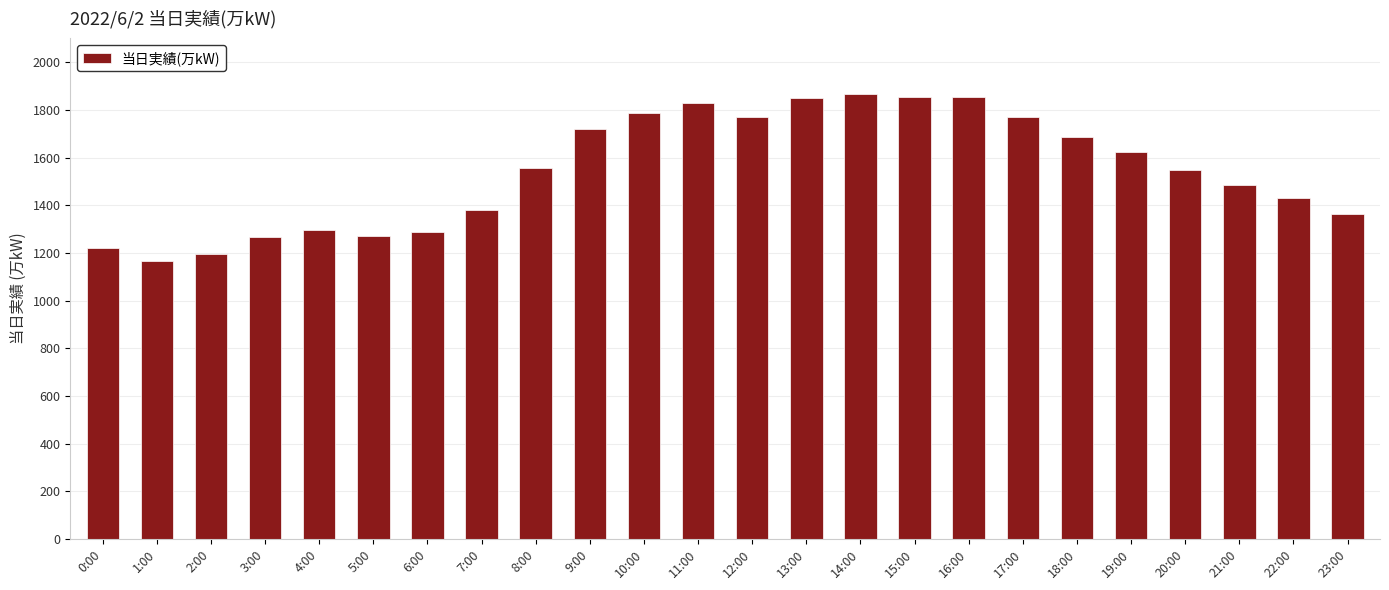

What is the average value?

1545